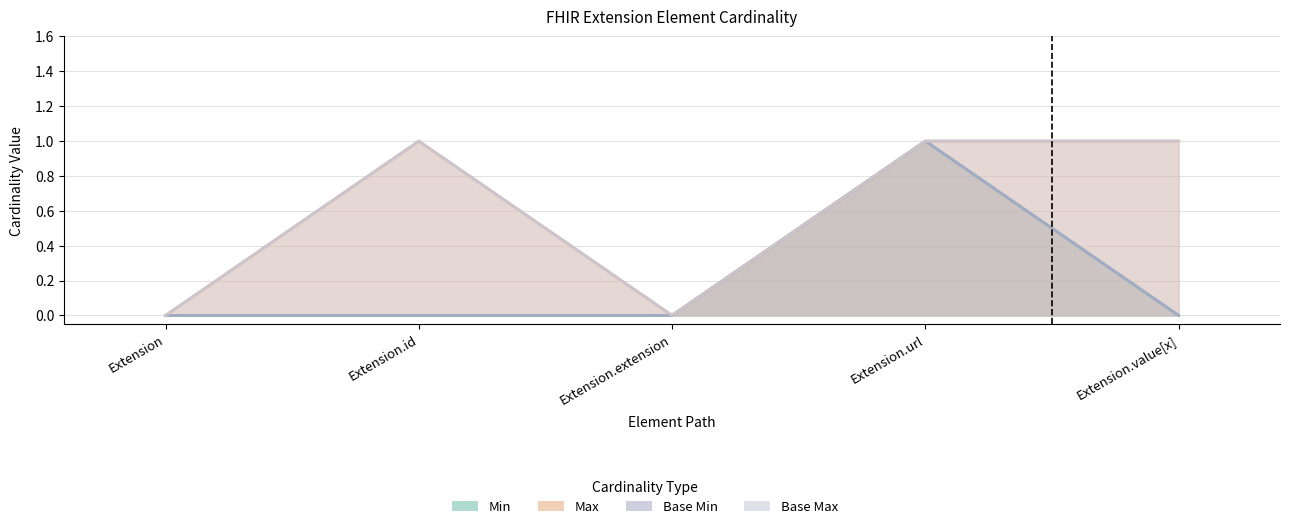

What position from the left is Extension.value[x]?

5